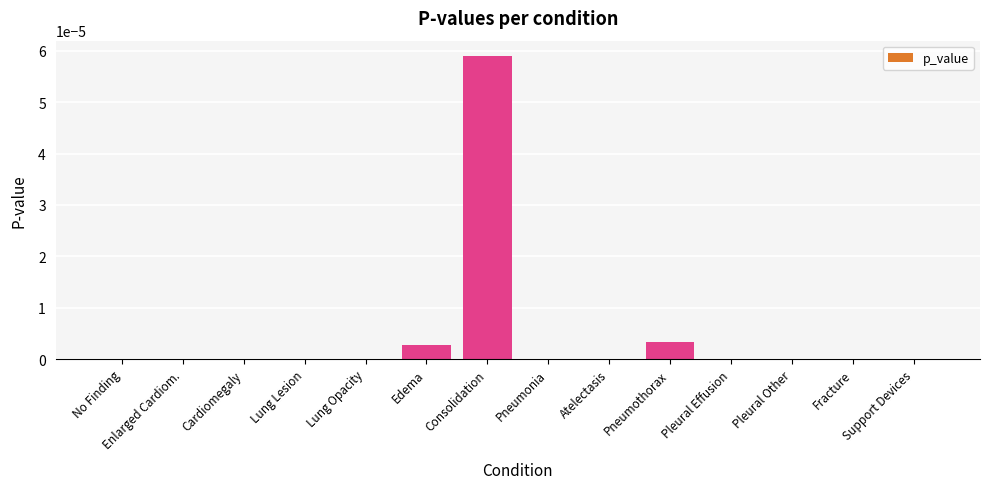

Which category has the highest value across all series?

Consolidation